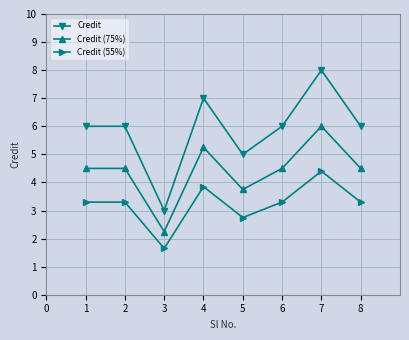

Which series has the largest range (max minus min)?

Credit